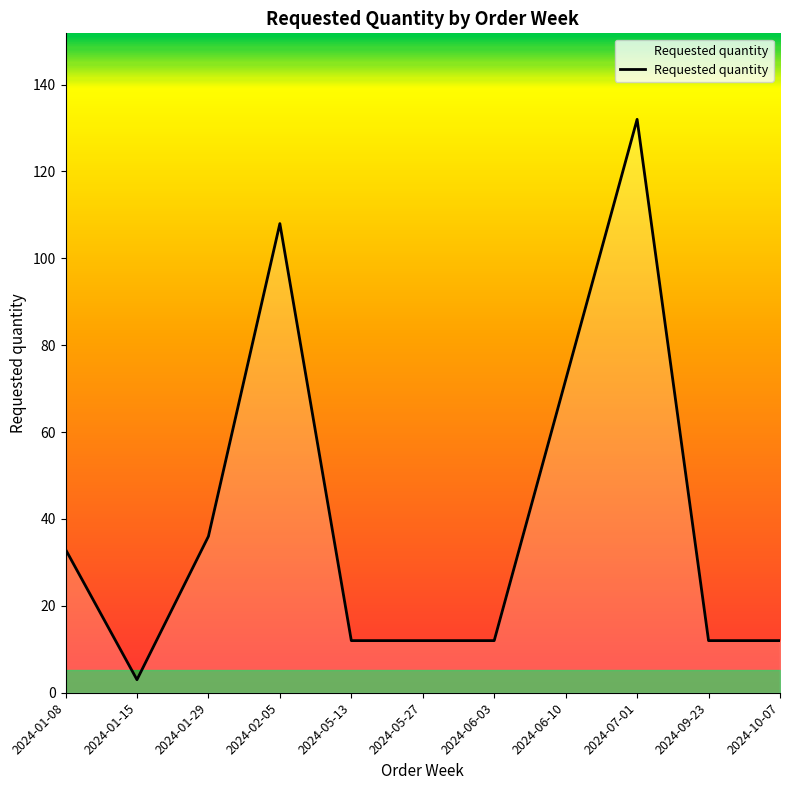

How many categories are shown in the chart?

11